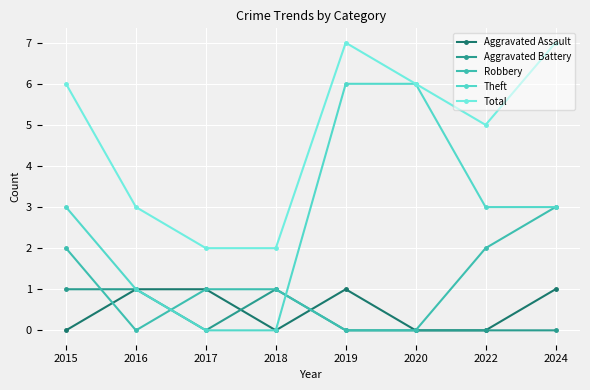

Is the value of Total at 2019 greater than the value of Aggravated Assault at 2015?

Yes